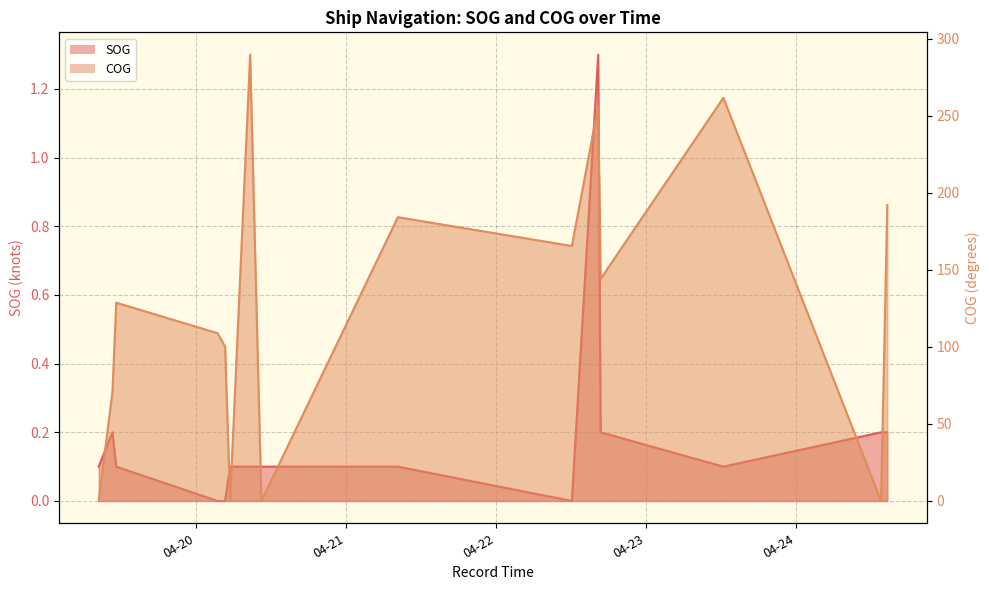

Count the number of categories in the chart.

19